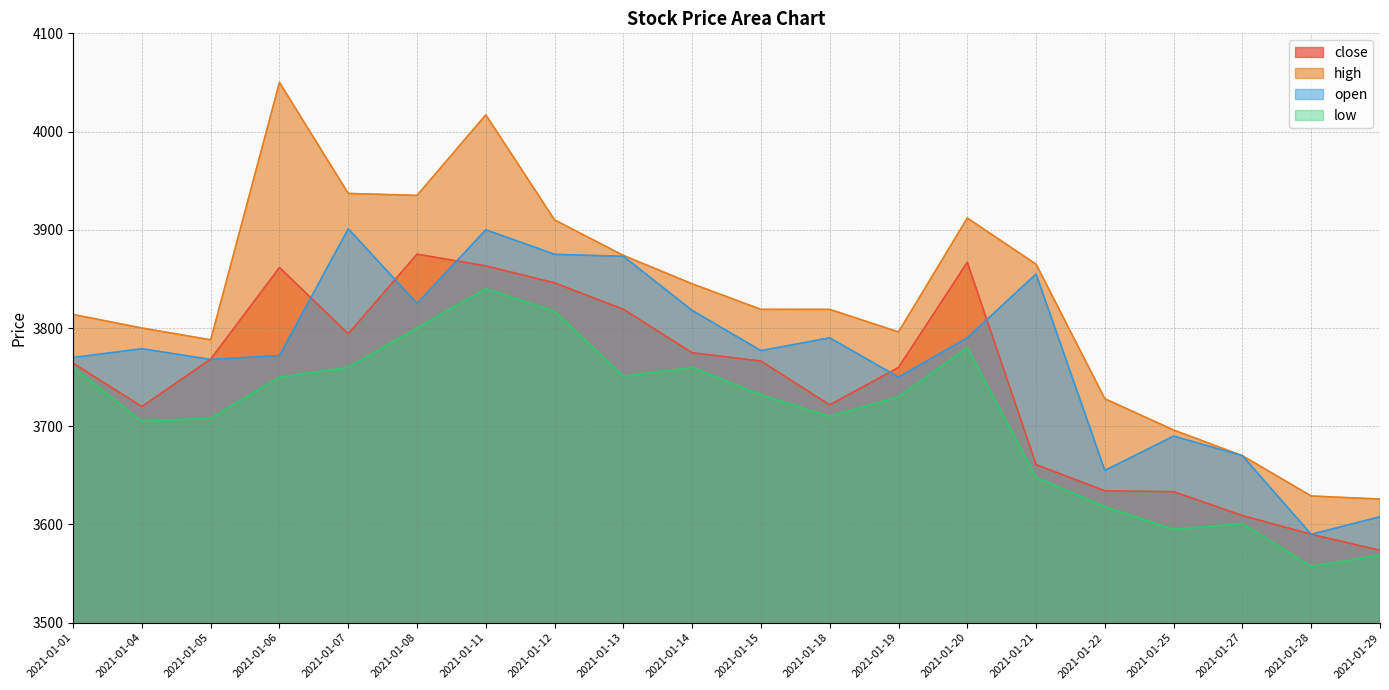

What is the spread (max minus min) of values at 2021-01-25?

101.2